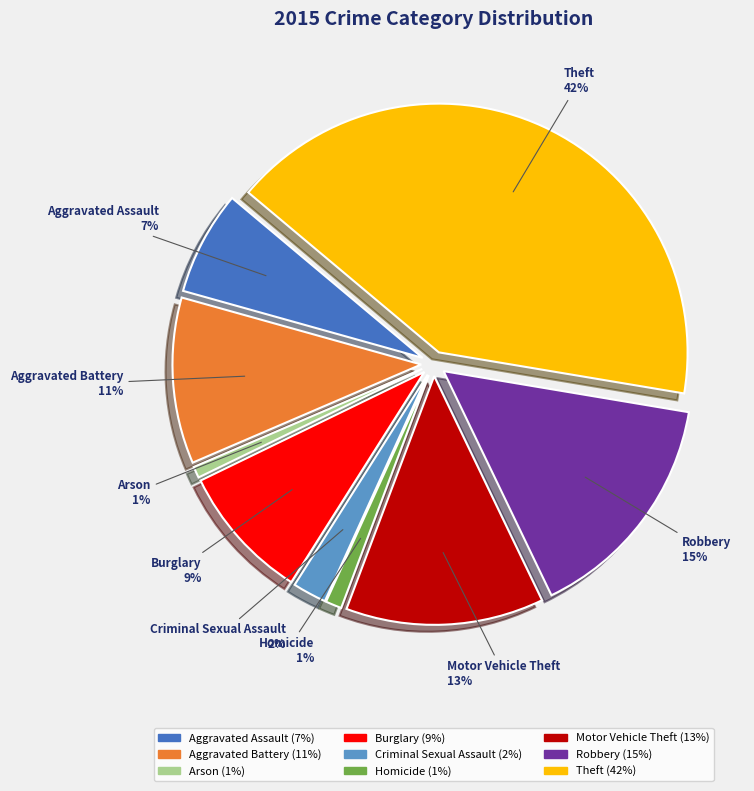

Which category has the smallest portion of the pie?

Arson